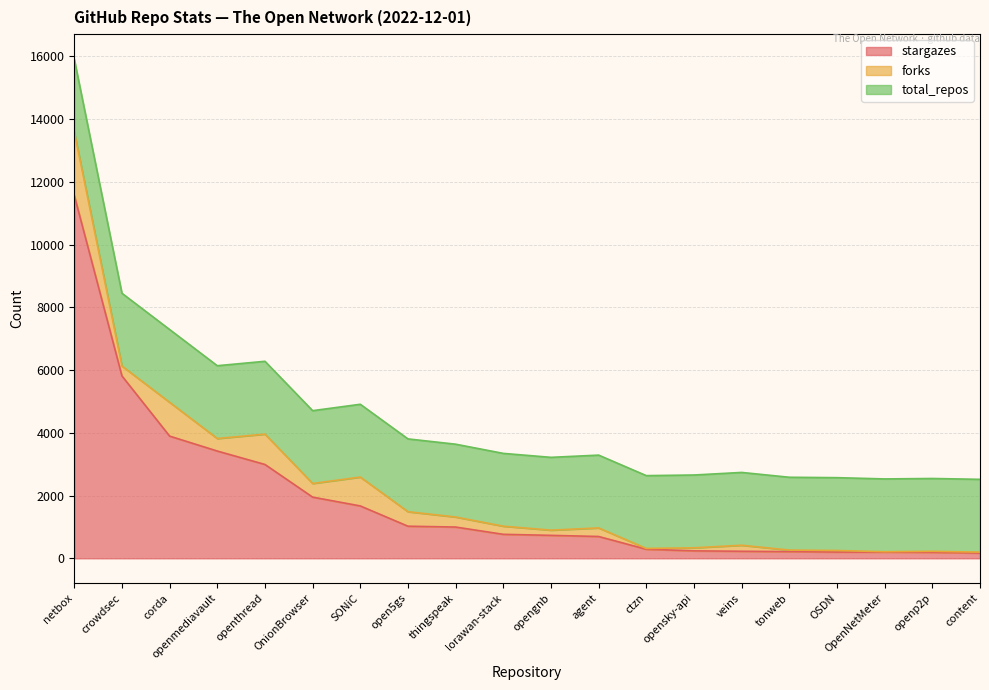

What is the difference between the maximum and minimum values in the forks series?

2008